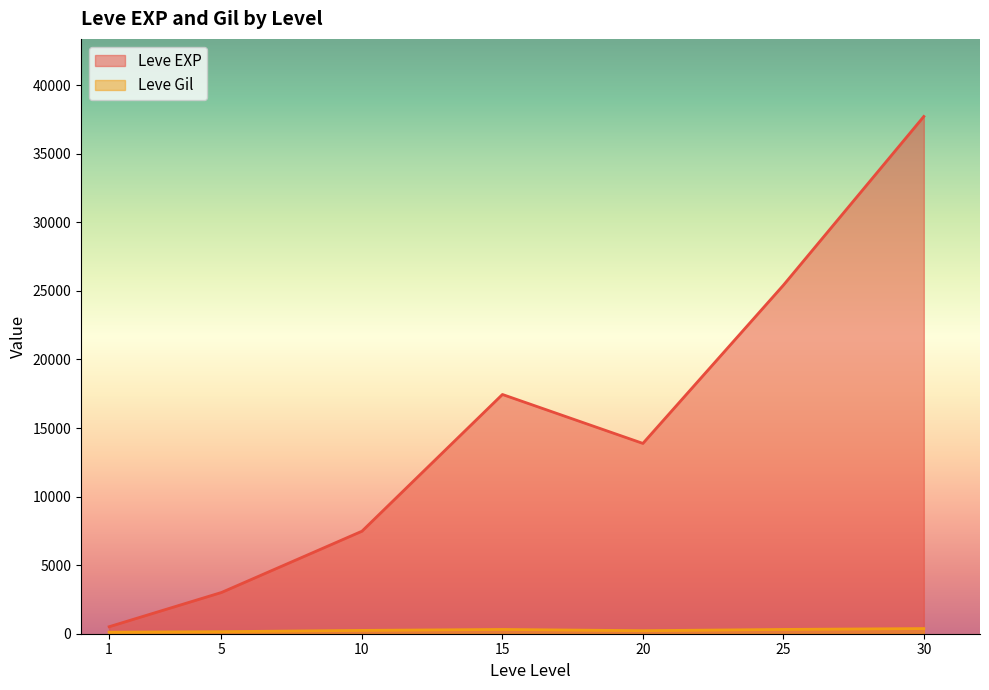

What is the value of the Leve Gil point at the 4th from the left?

113